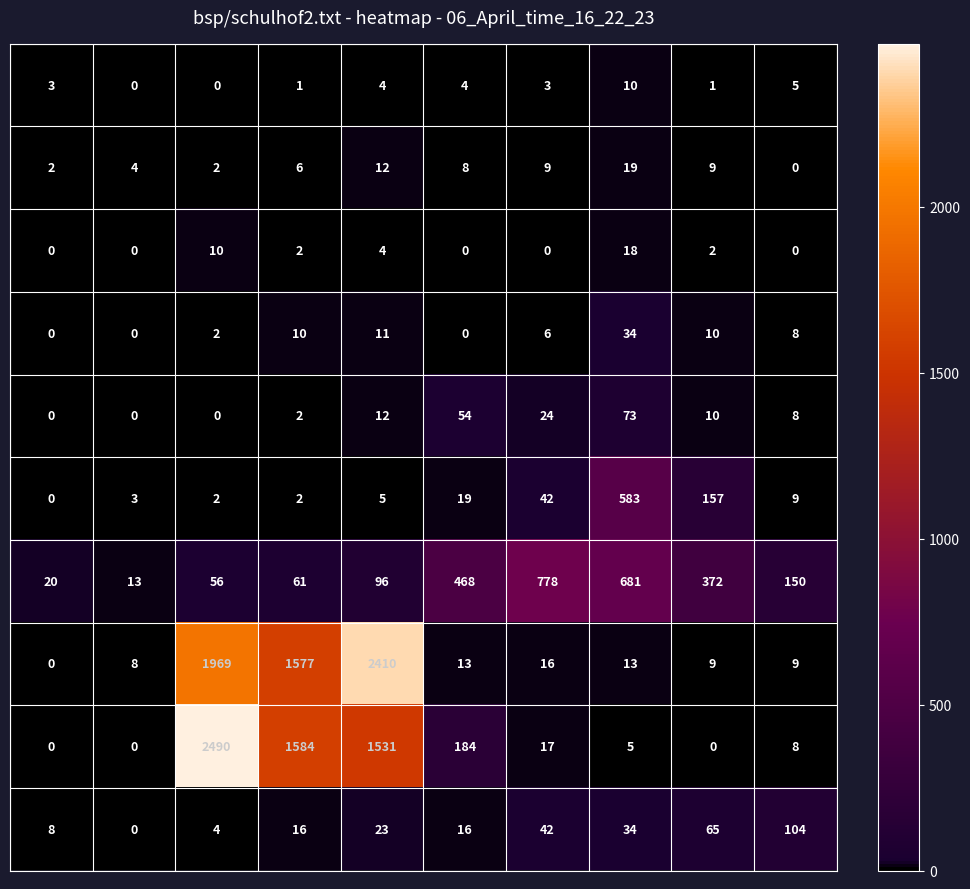

What is the greatest value displayed?

2490